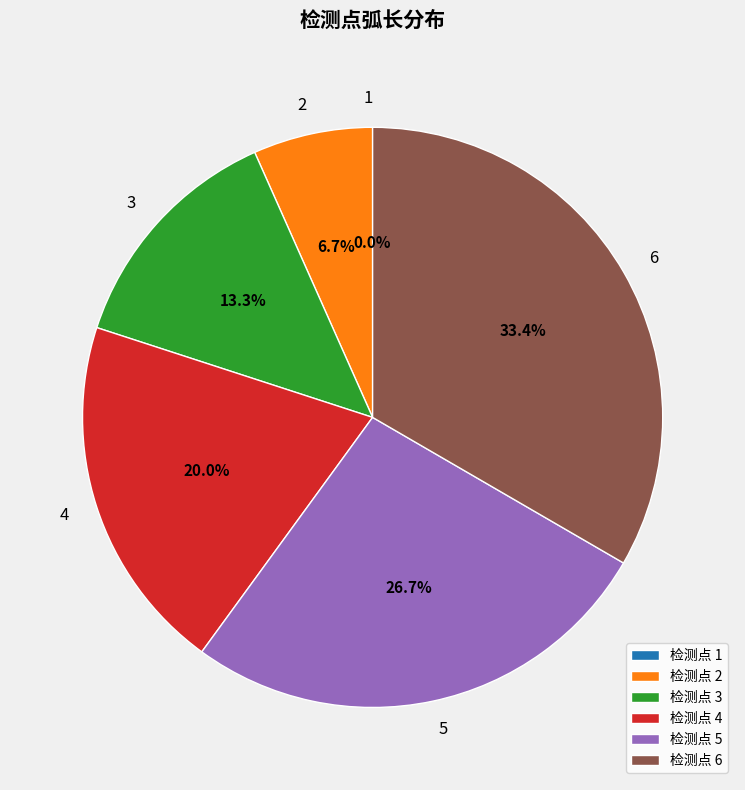

Does any single category account for the majority?

No